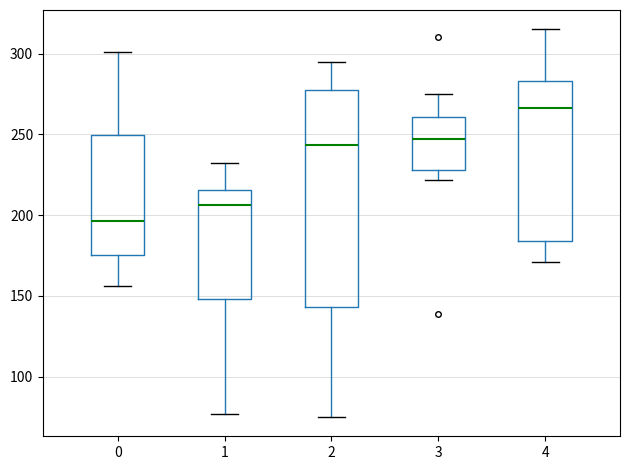

Where does the lower whisker of the box at x = 4 end on the y-axis? The values are not printed on the chart, so give them approximately, as read against the axis.

170